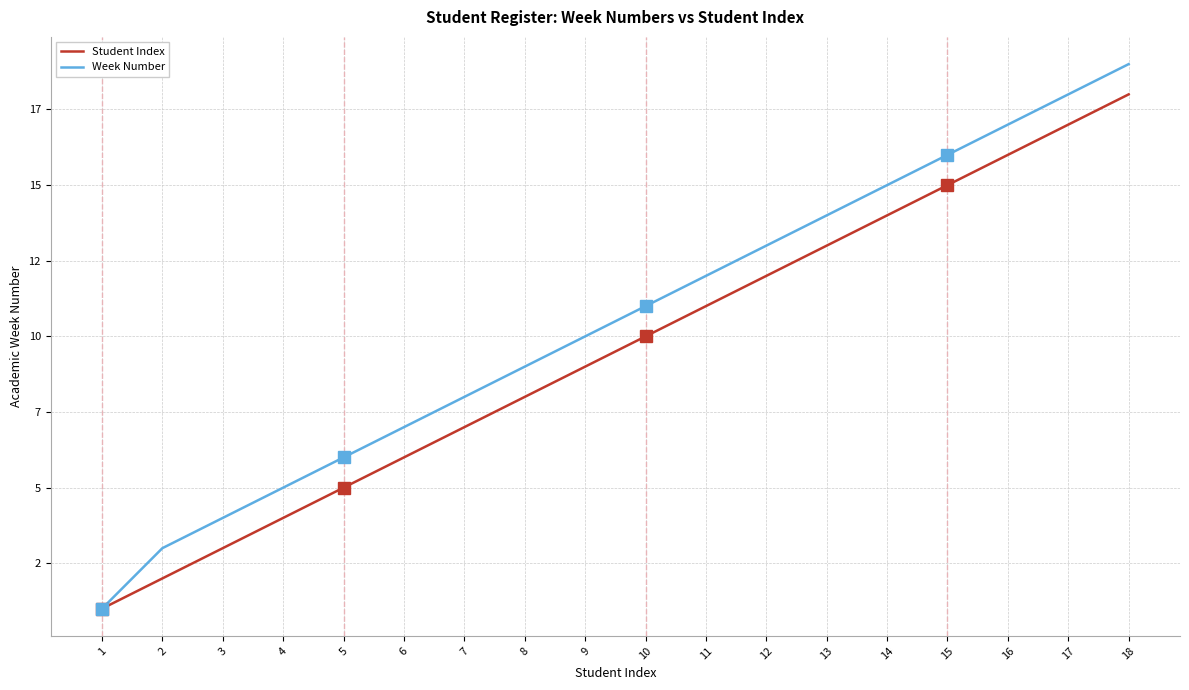

Which series has the widest spread of values?

Week Number